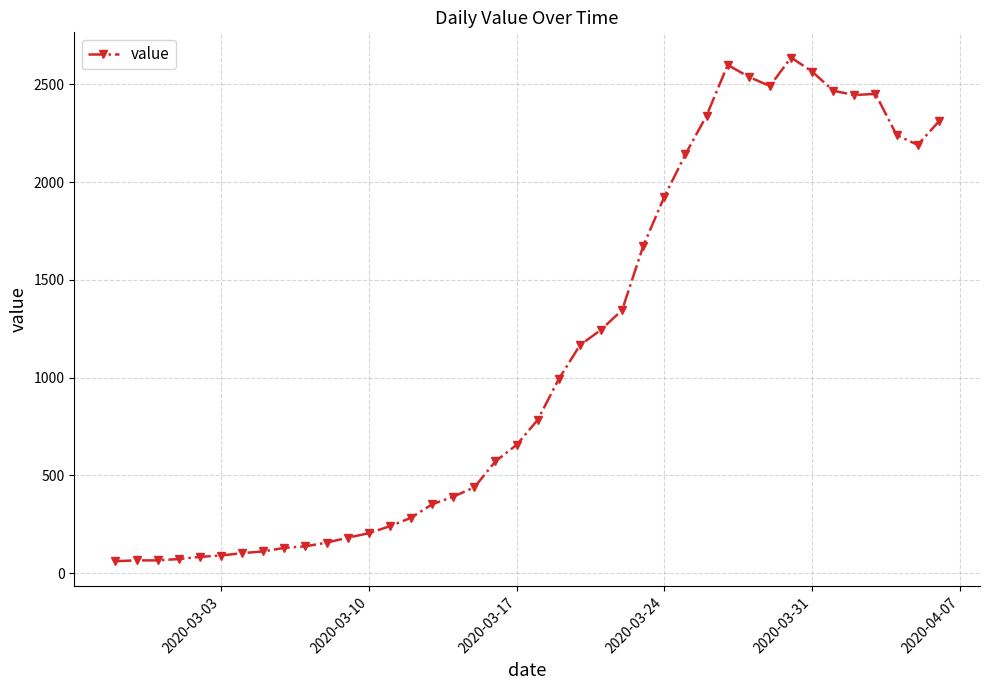

What is the value of the 11th point from the left?

156